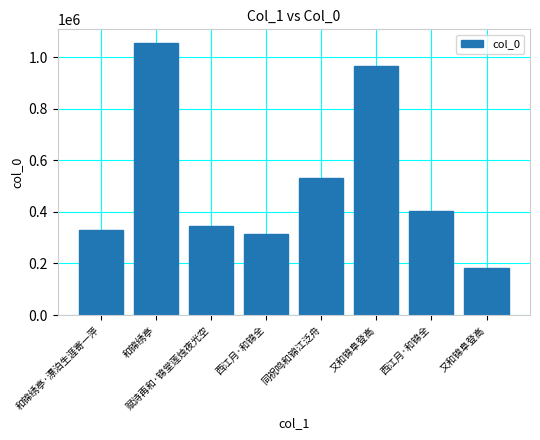

Does the chart contain any negative values?

No